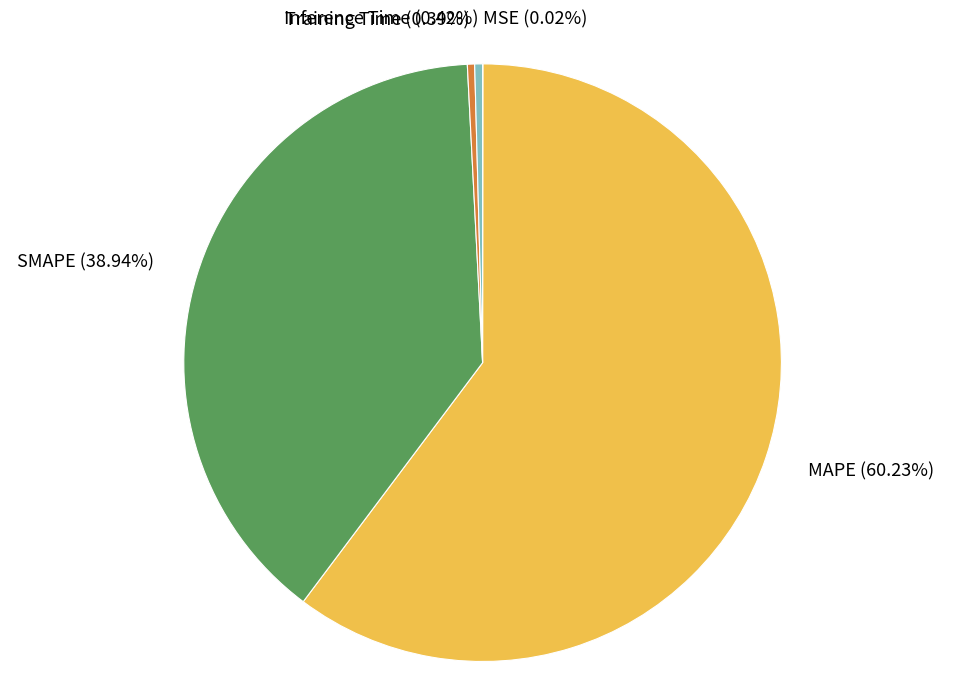

The MAPE slice represents 60% of the pie. True or false?

True